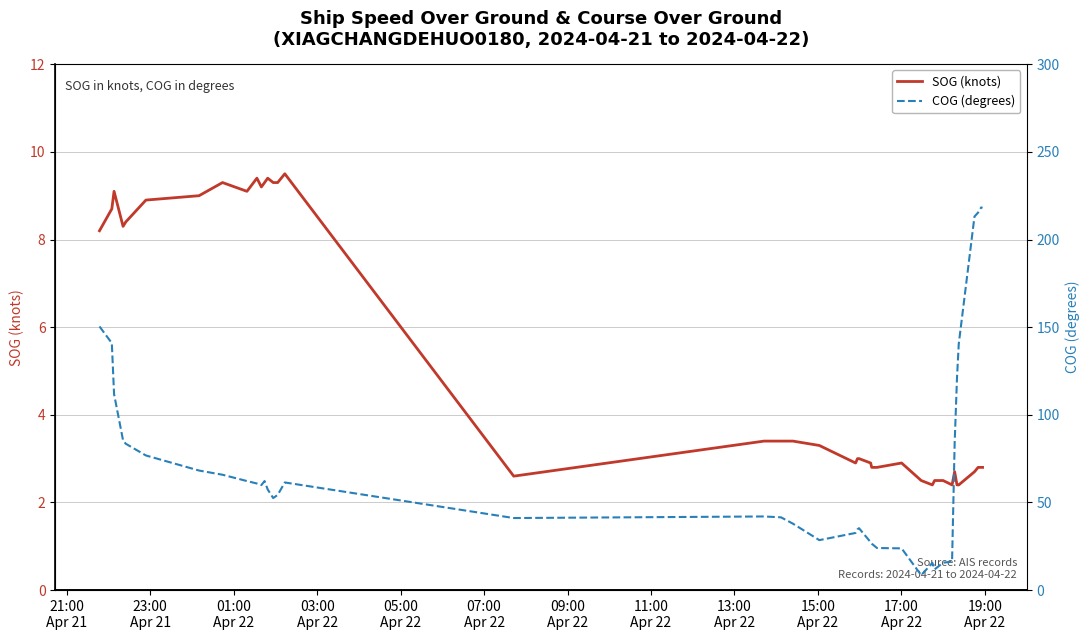

How many values in the SOG (knots) series exceed 3?

20